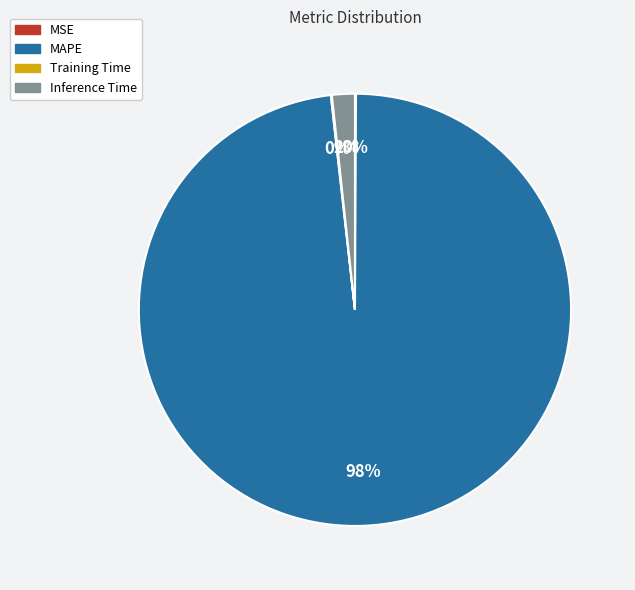

Is it true that MAPE is 90% of the pie?

False